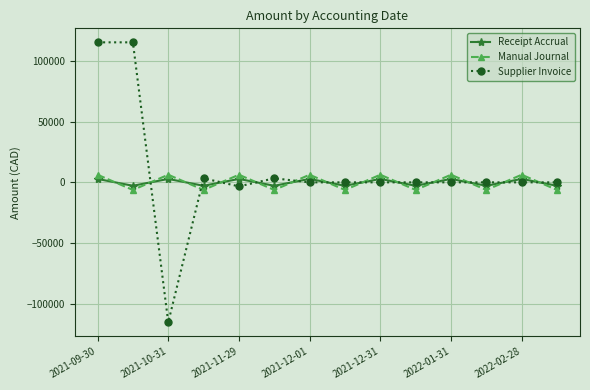

How many distinct data groups are displayed?

3